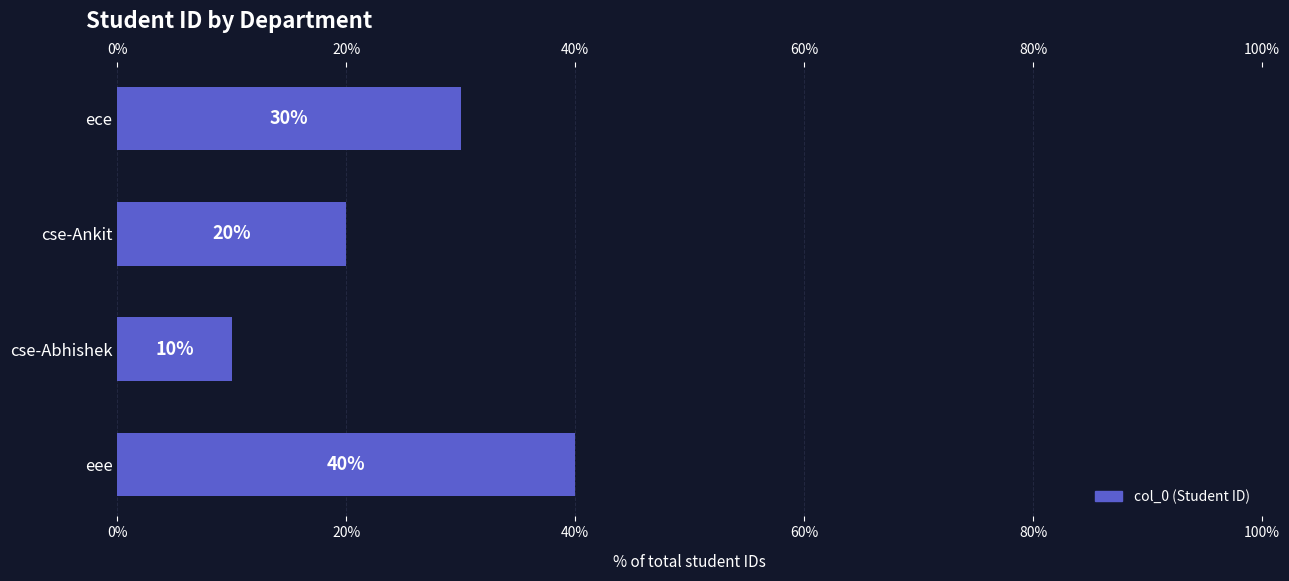

Approximately how many times larger is the value at cse-Ankit compared to cse-Abhishek?

2.0